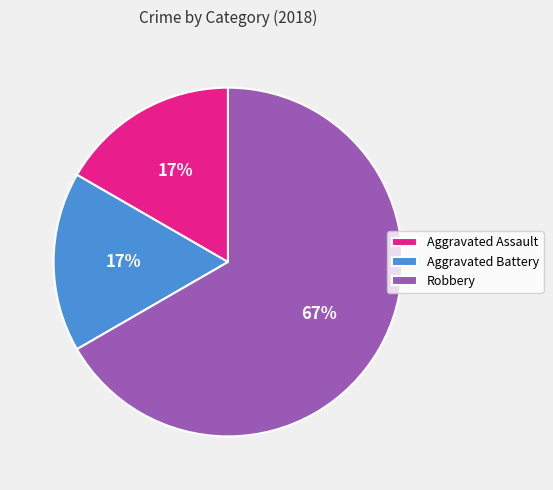

Which category accounts for the majority?

Robbery